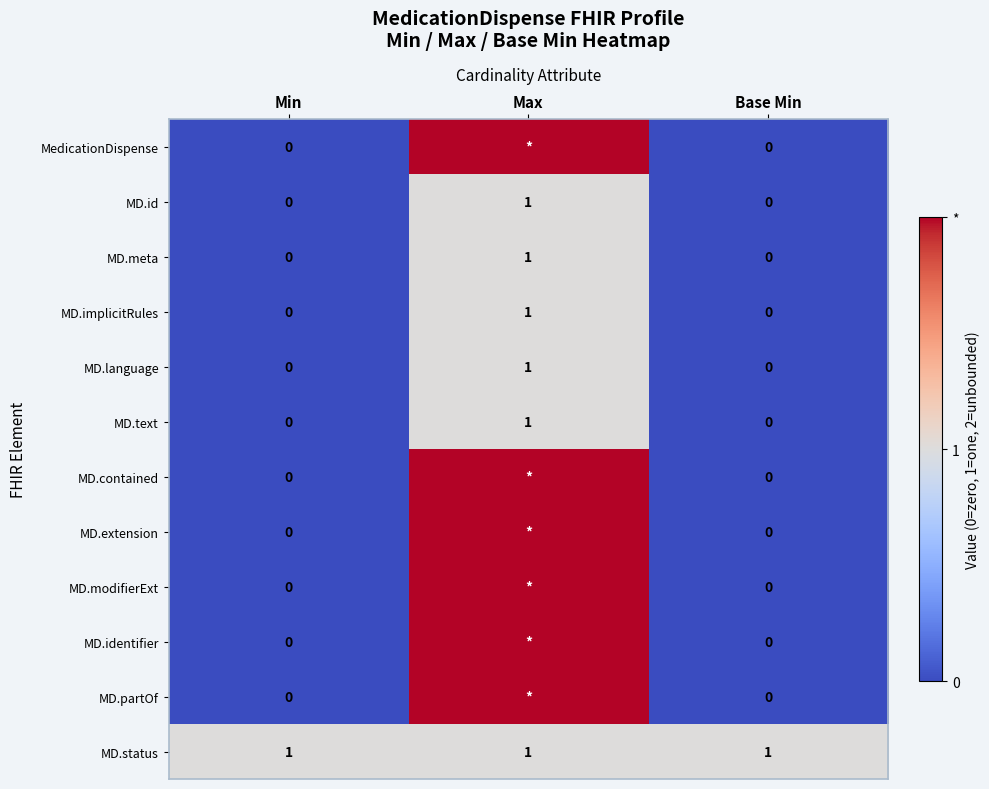

How many MD.language values are between 0 and 1?

3